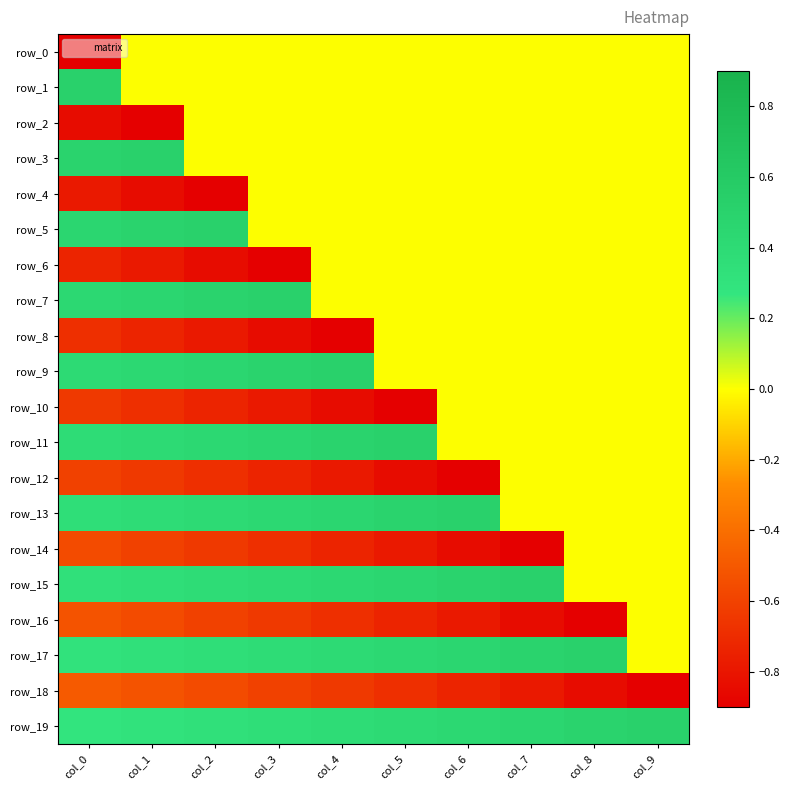

True or false: row_9 has a value of 0.2 at col_1.

False